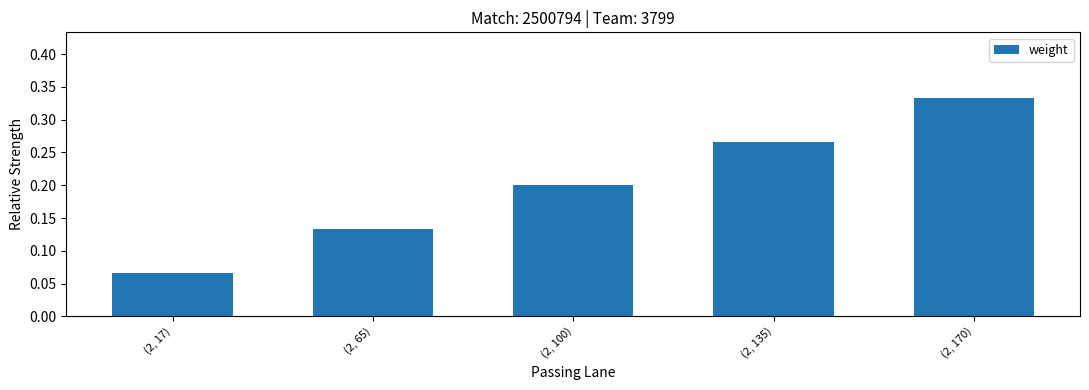

At which category does the chart reach its minimum across all series?

(2, 17)